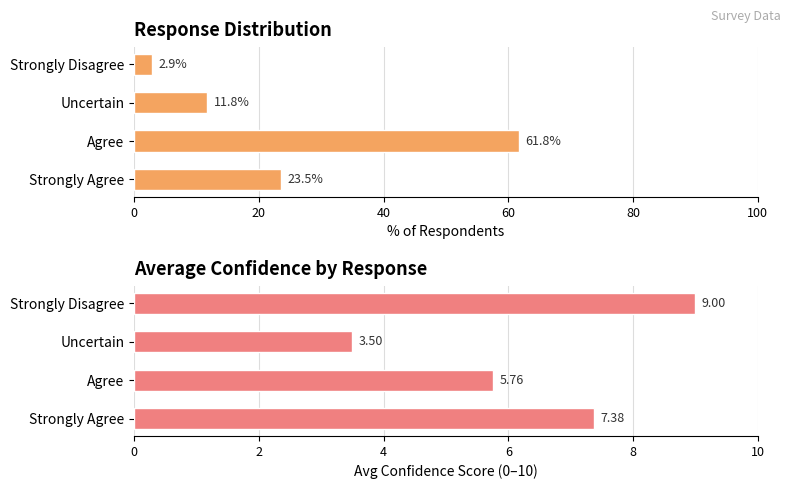

How many data points in Avg Confidence are less than 7?

2